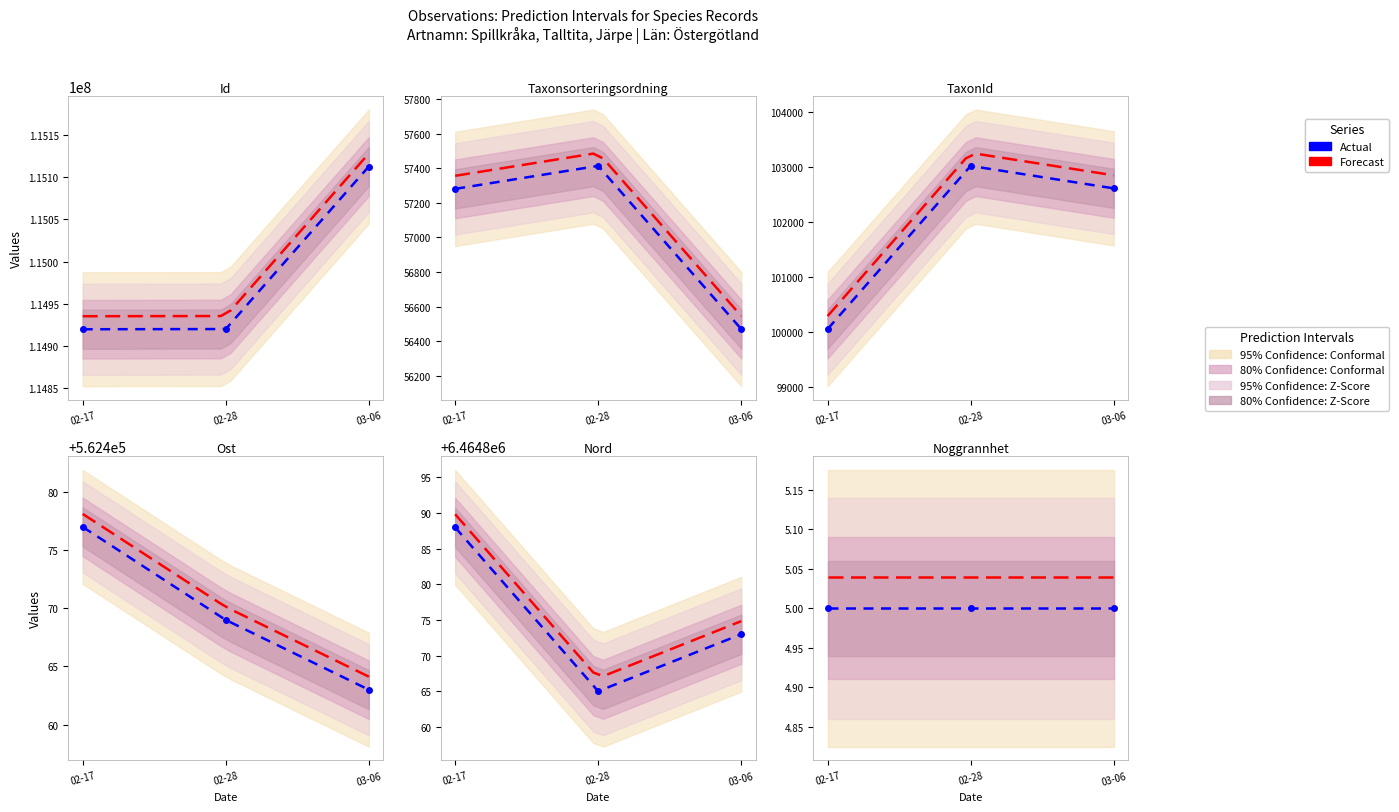

The value of Ost at 03-06 is 275638. True or false?

False